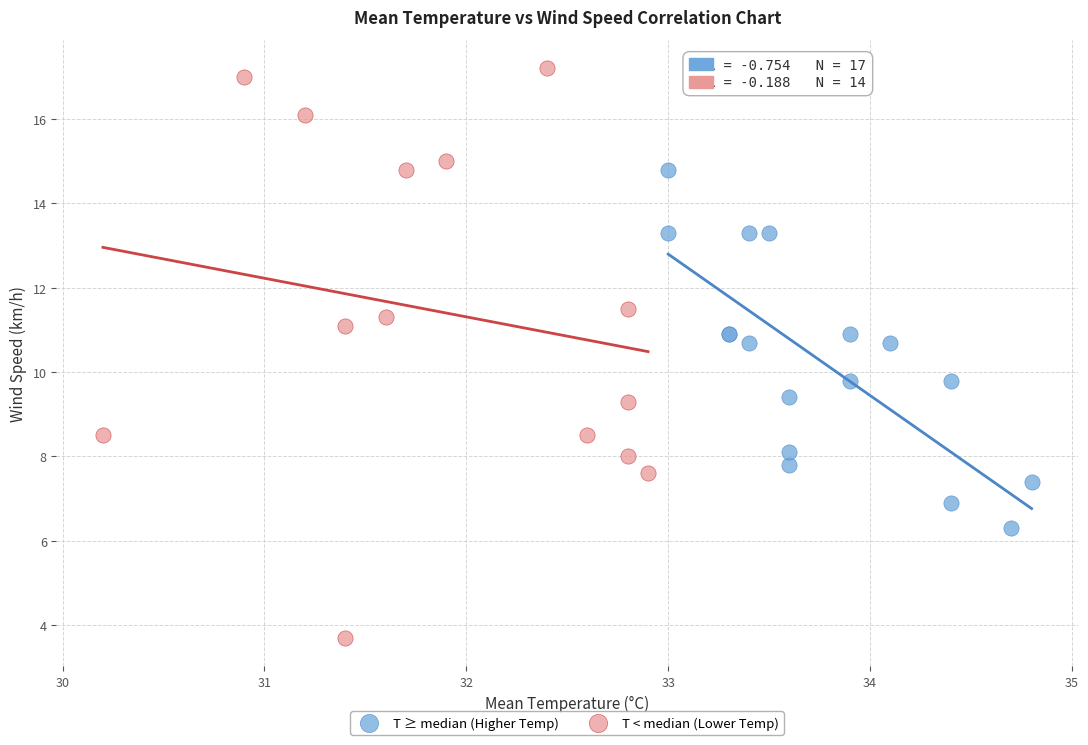

What are all the series names shown in the legend?

T ≥ median (Higher Temp), T < median (Lower Temp)